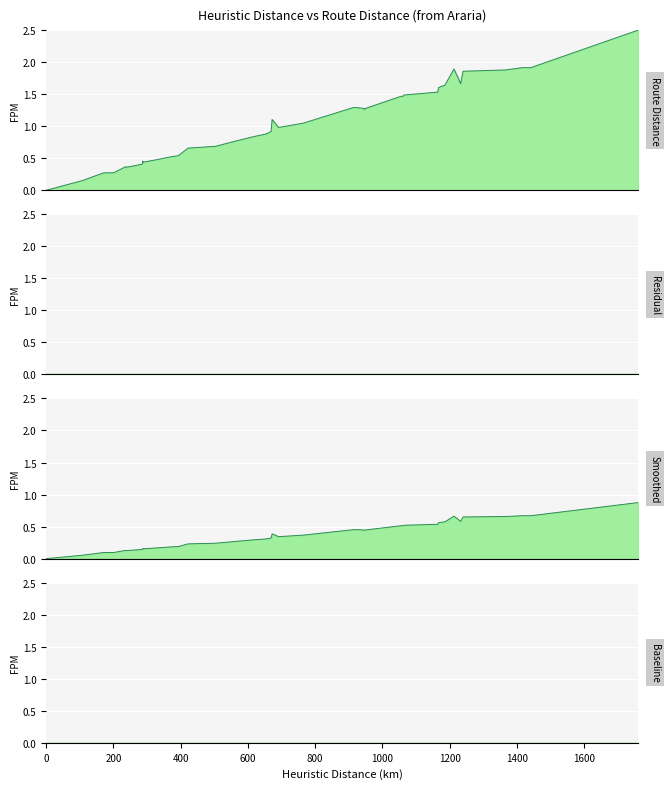

What is the difference between the maximum and second lowest values in the Smoothed series?

0.8